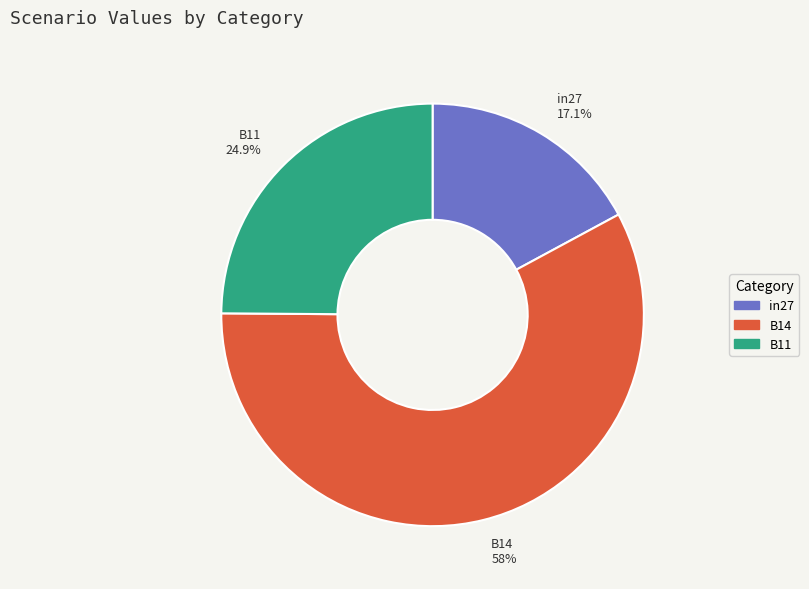

To the nearest percent, what percentage of the pie is in27?

17%